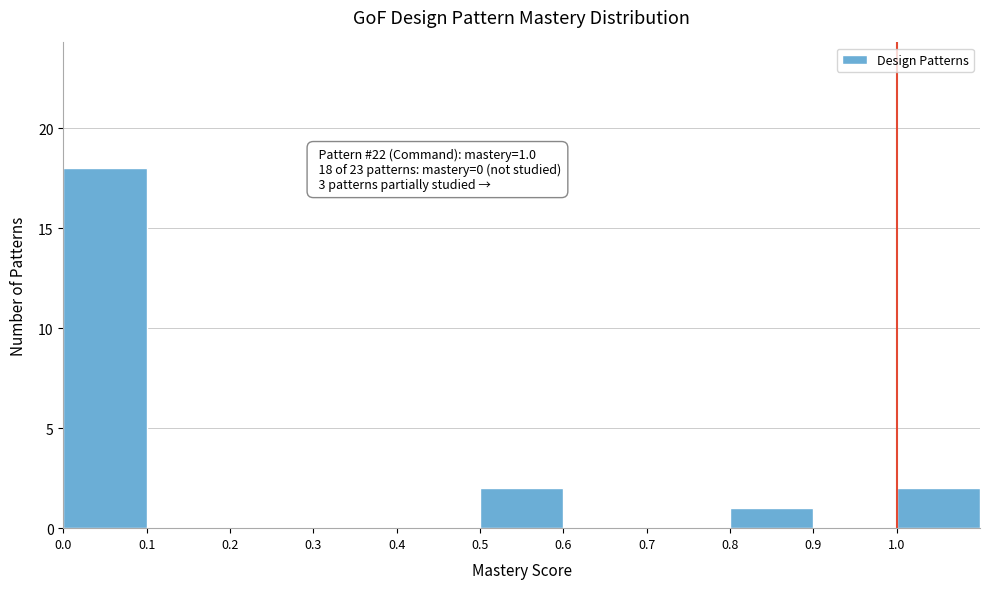

Over which range of the x-axis is the bar tallest?

0.0 to 0.1